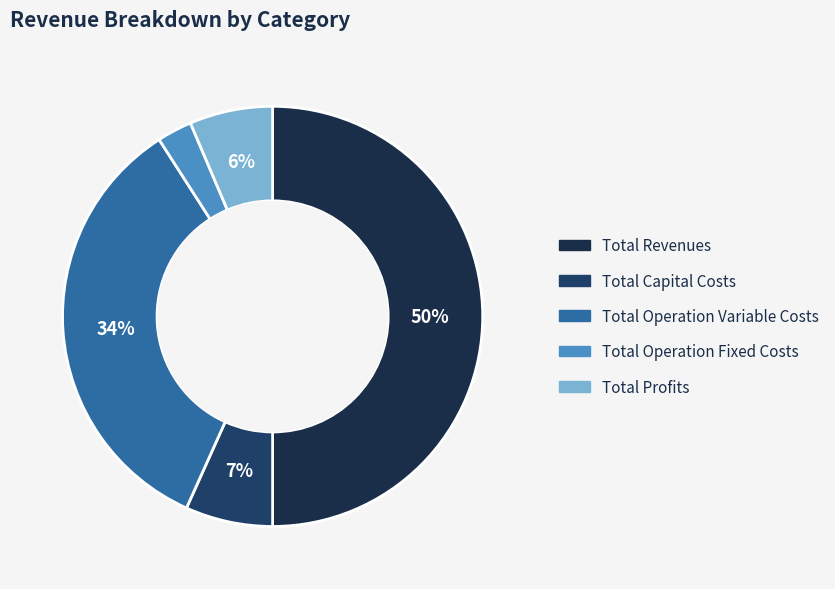

What percentage is the Total Operation Variable Costs slice, to the nearest percent?

34%